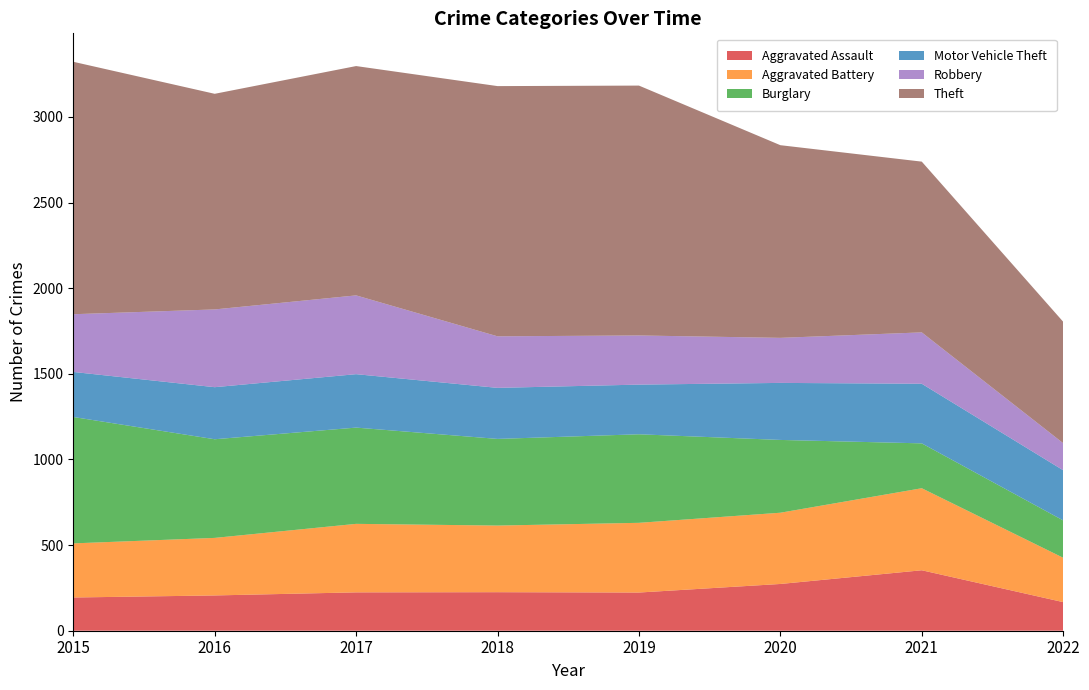

Reading left to right, what are all the values shown in this chart?

Aggravated Assault: 194	206	224	225	223	273	353	167
Aggravated Battery: 316	336	400	389	407	416	479	259
Burglary: 738	576	562	506	517	425	262	218
Motor Vehicle Theft: 263	304	312	298	290	333	348	293
Robbery: 337	454	460	301	287	263	300	158
Theft: 1474	1259	1339	1461	1459	1125	997	709